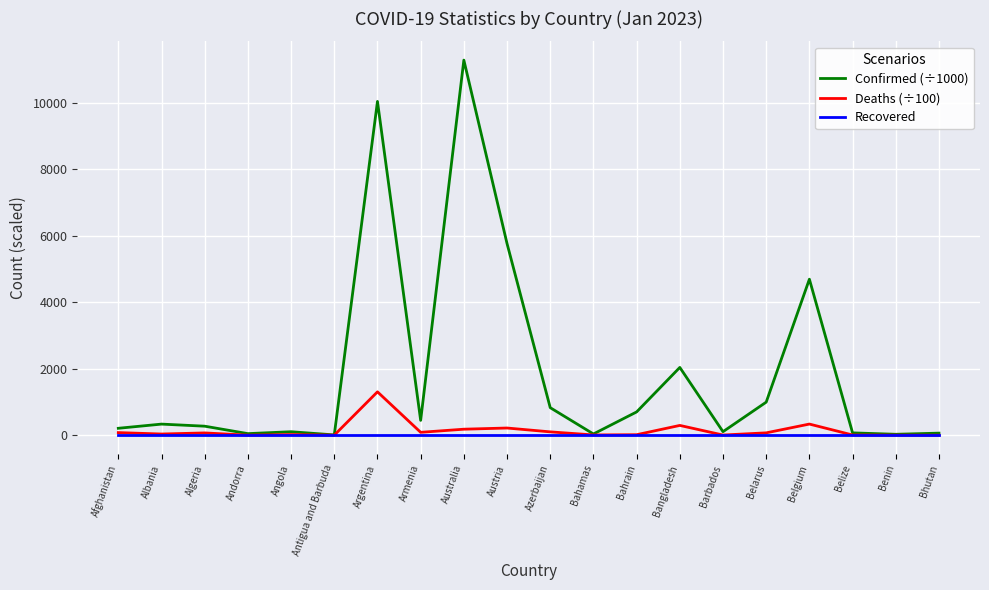

What is the difference between the highest and lowest values at Andorra?

47.8